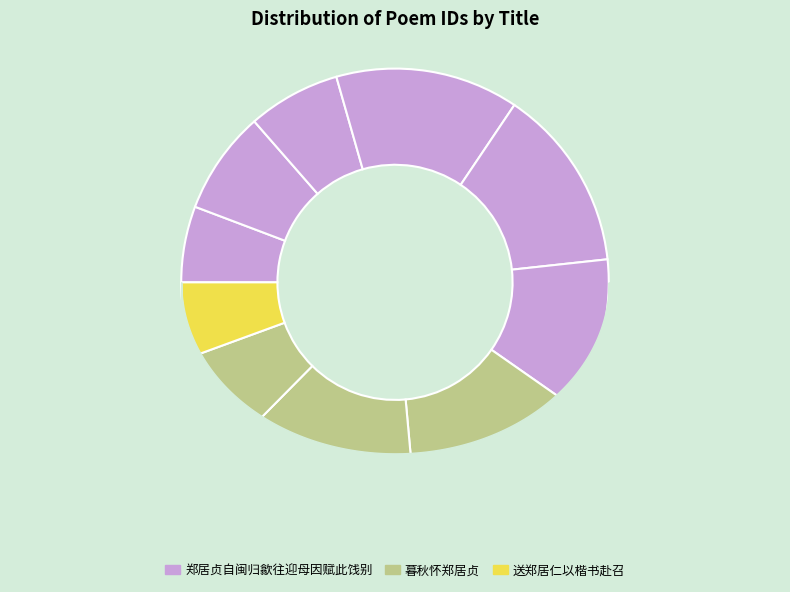

How many slices are in this pie chart?

10